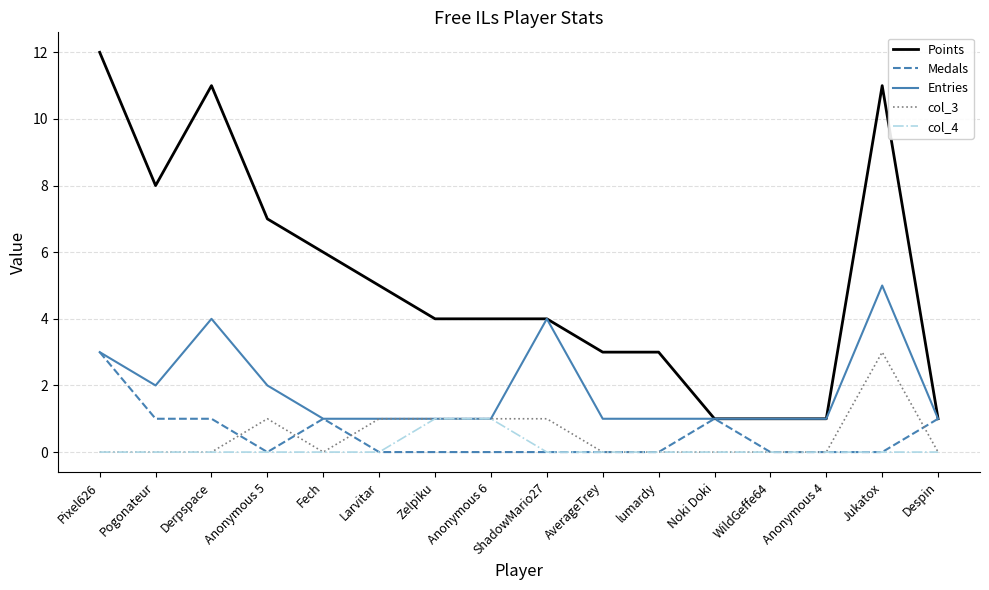

Reading right to left, list all the values displayed in this chart.

Points: 1	11	1	1	1	3	3	4	4	4	5	6	7	11	8	12
Medals: 1	0	0	0	1	0	0	0	0	0	0	1	0	1	1	3
Entries: 1	5	1	1	1	1	1	4	1	1	1	1	2	4	2	3
col_3: 0	3	0	0	0	0	0	1	1	1	1	0	1	0	0	0
col_4: 0	0	0	0	0	0	0	0	1	1	0	0	0	0	0	0